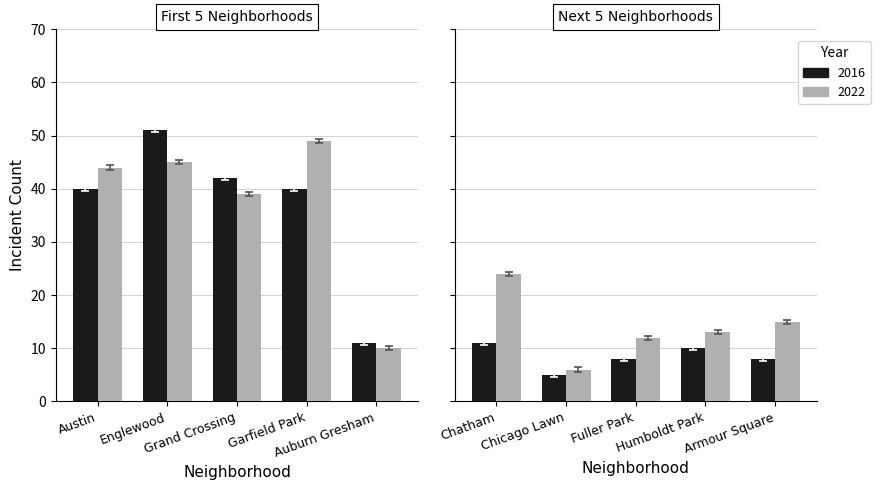

What is the highest value of the 2016 series?

51